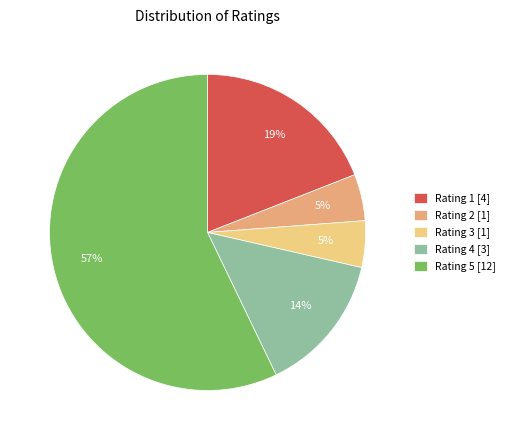

How many slices are in this pie chart?

5